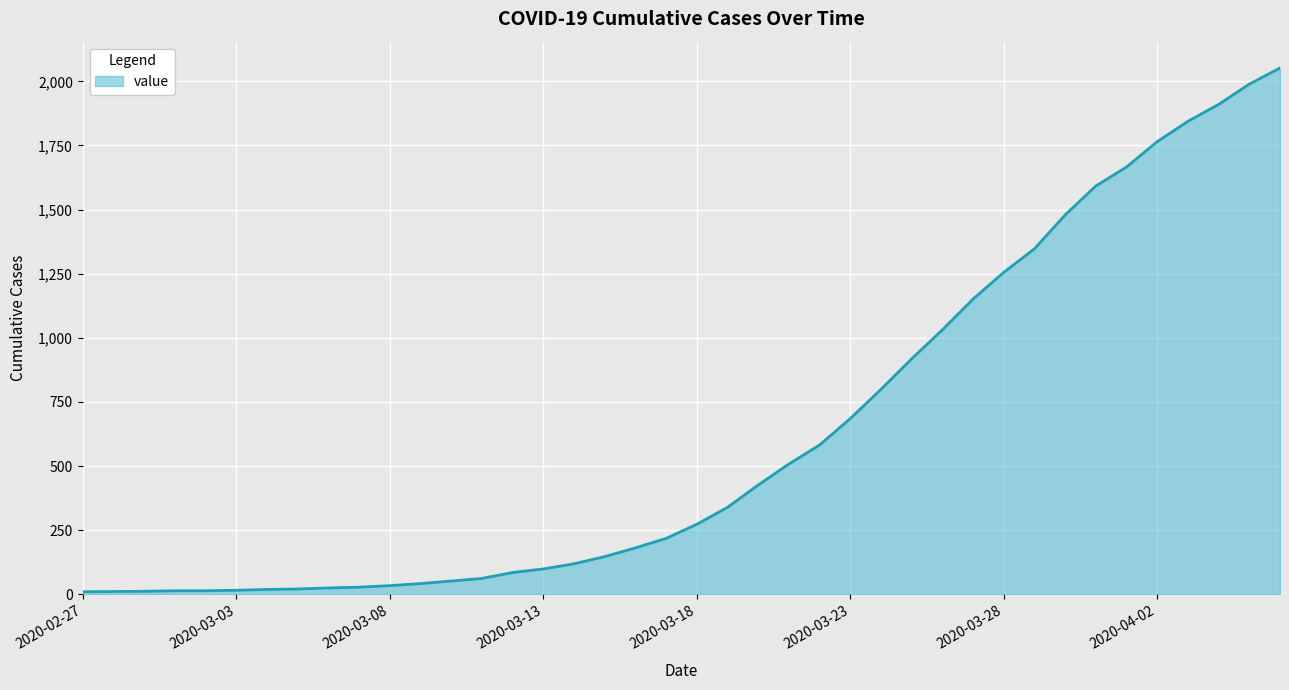

What is the difference between the maximum and minimum values?

2042